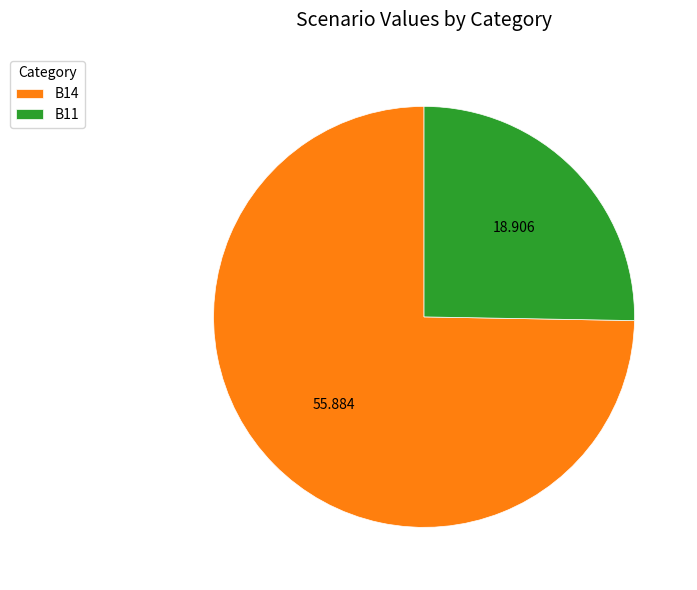

How many segments does this pie chart have?

2